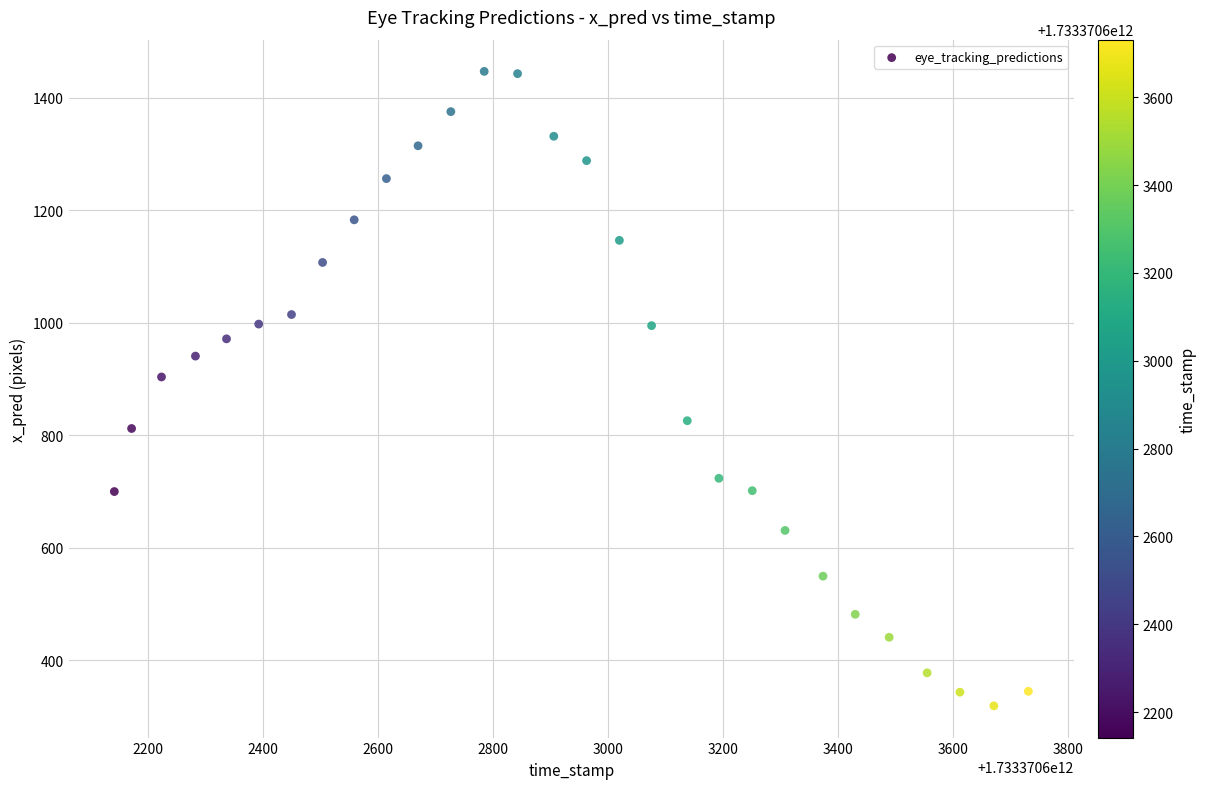

What Y value in the scatter plot is closest to 882?

903.5